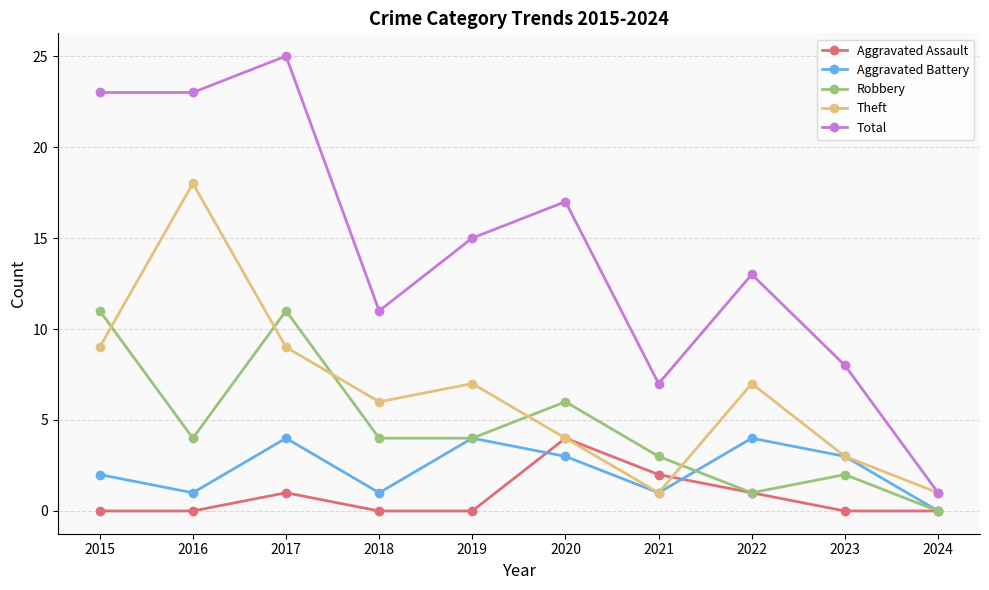

Is the value of Theft at 2022 greater than the value of Aggravated Assault at 2023?

Yes